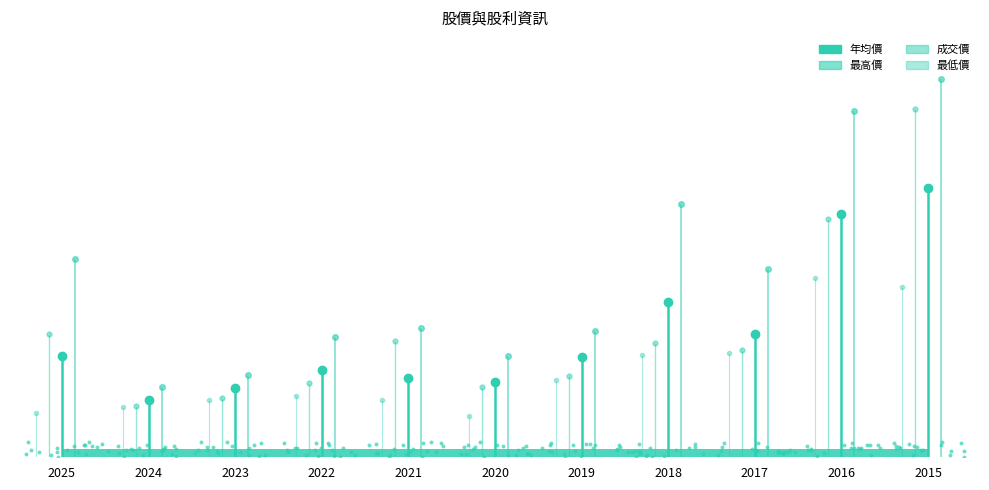

Which series has the largest Y range (max minus min)?

最高價